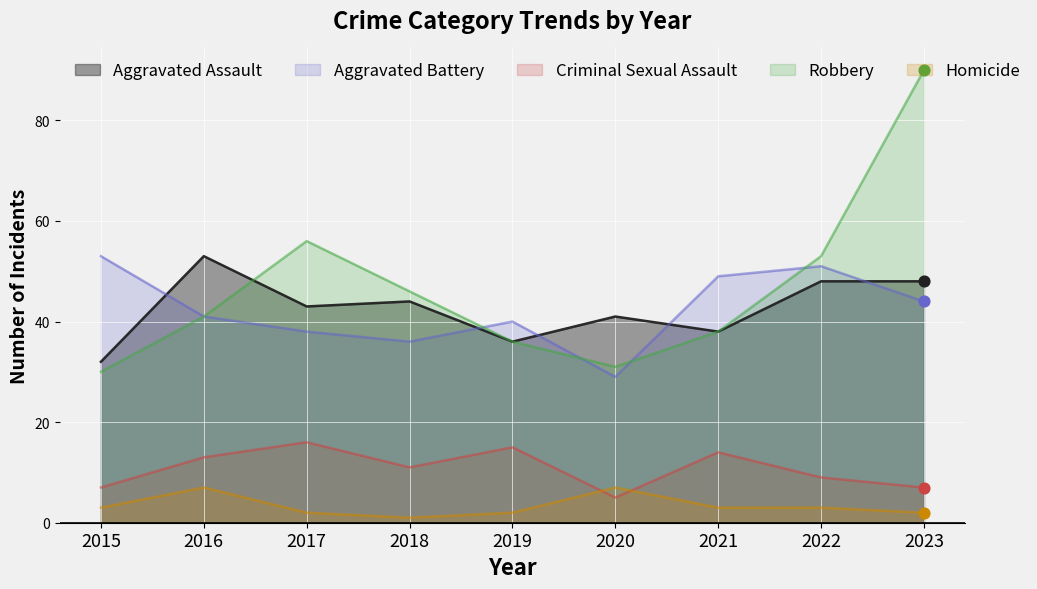

Which series has the largest Y range (max minus min)?

Robbery